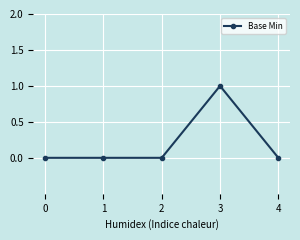

How many series are shown in this chart?

1